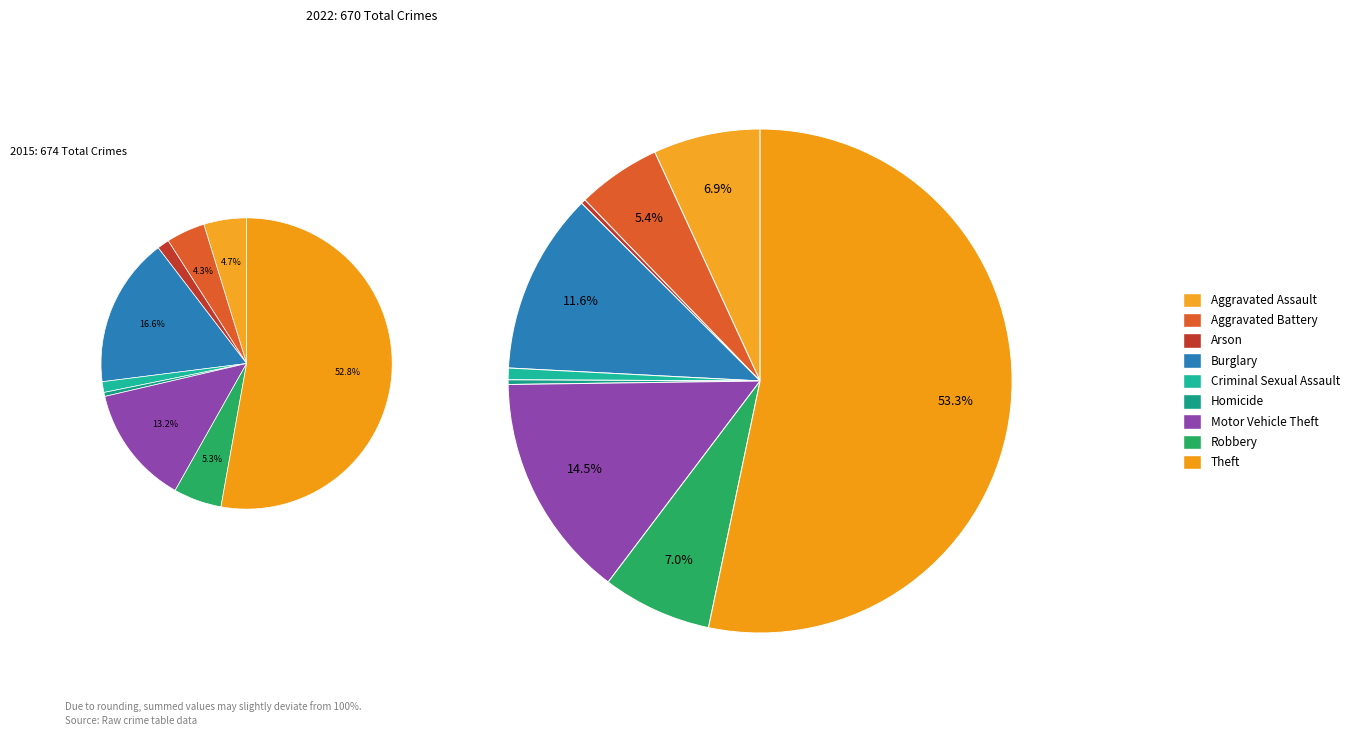

What is the largest slice in the pie chart?

Theft